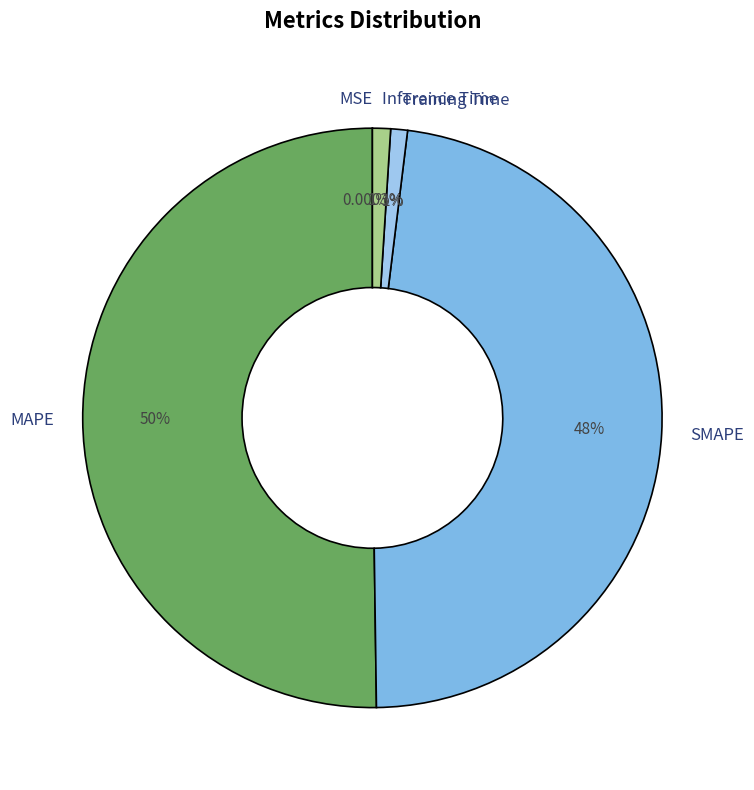

To the nearest percent, what percentage of the pie is SMAPE?

48%